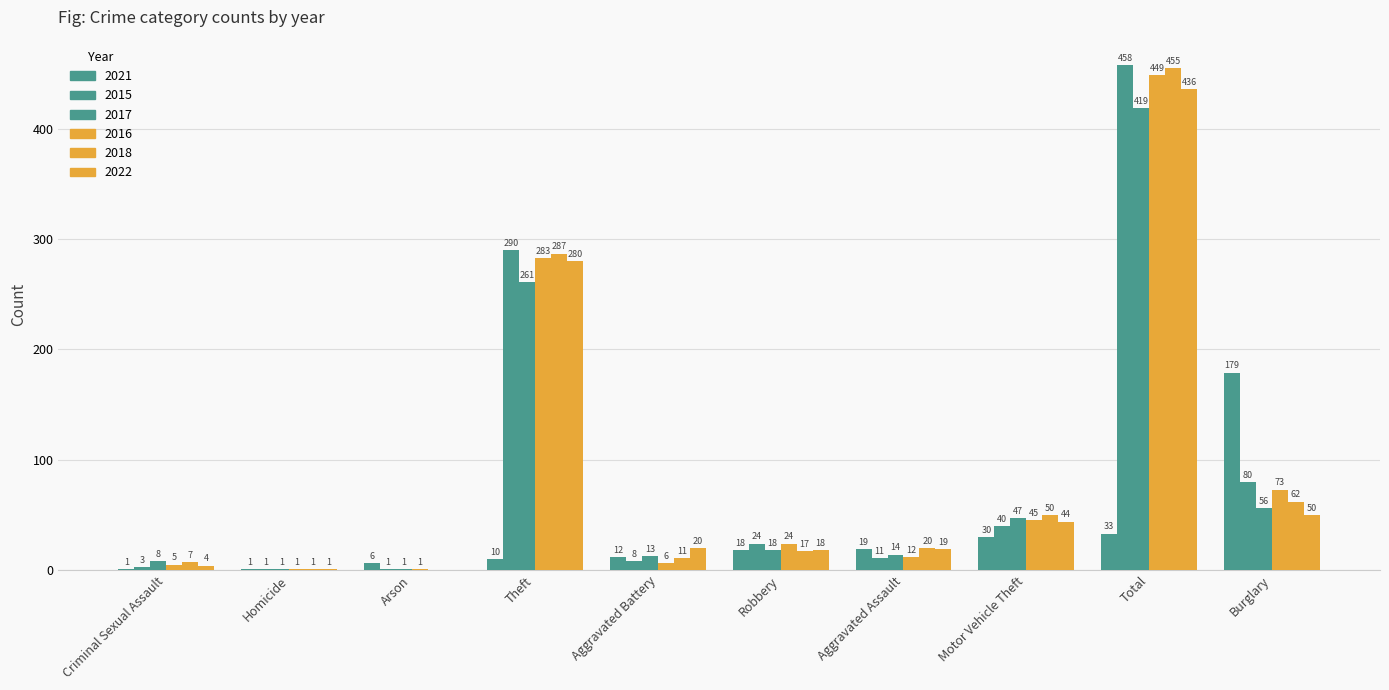

True or false: 2022 has a value of 44 at Motor Vehicle Theft.

True